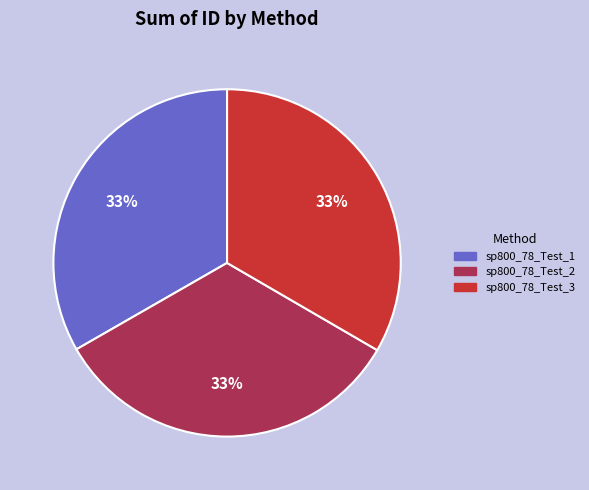

To the nearest percent, what is the average slice percentage?

33%